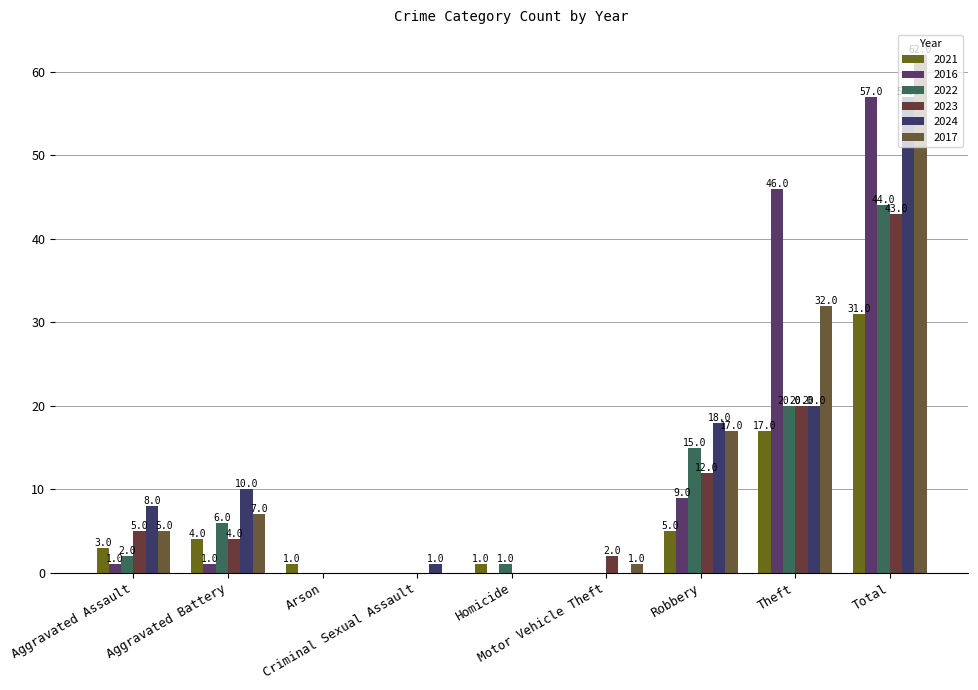

Which series changed the most between Aggravated Battery and Criminal Sexual Assault?

2024